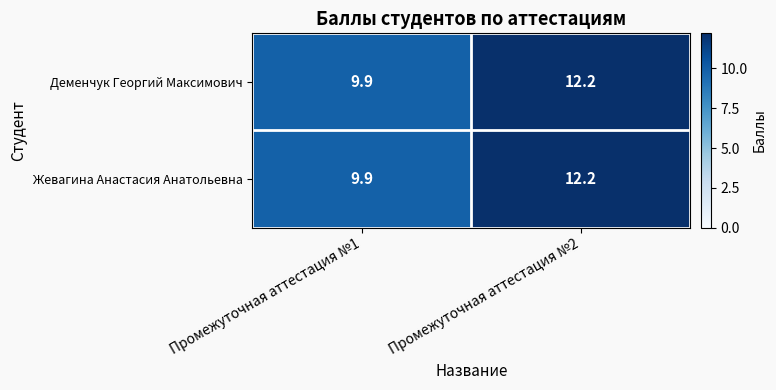

At which category does the chart reach its minimum across all series?

Промежуточная аттестация №1